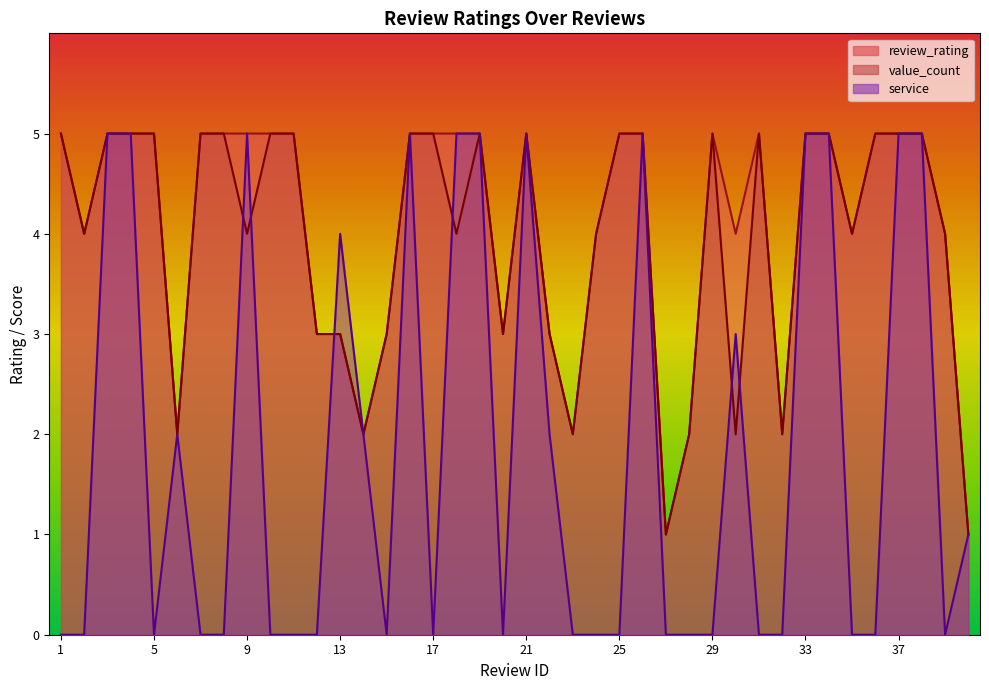

Count the number of categories in the chart.

40